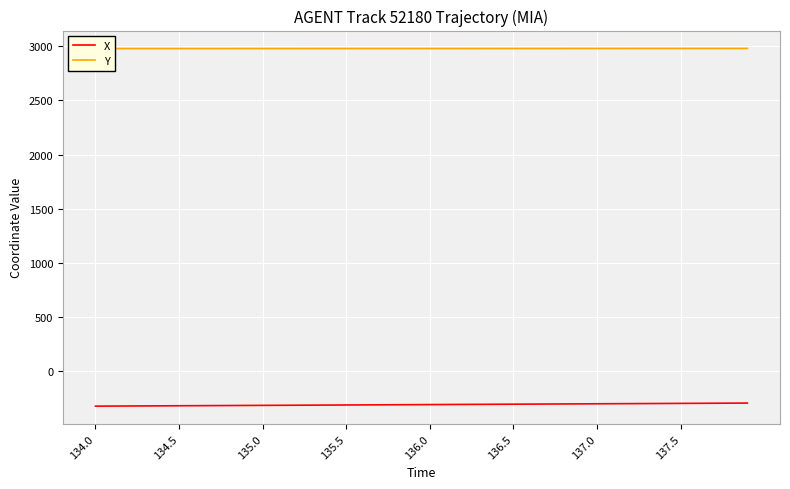

What are all the series names shown in the legend?

X, Y